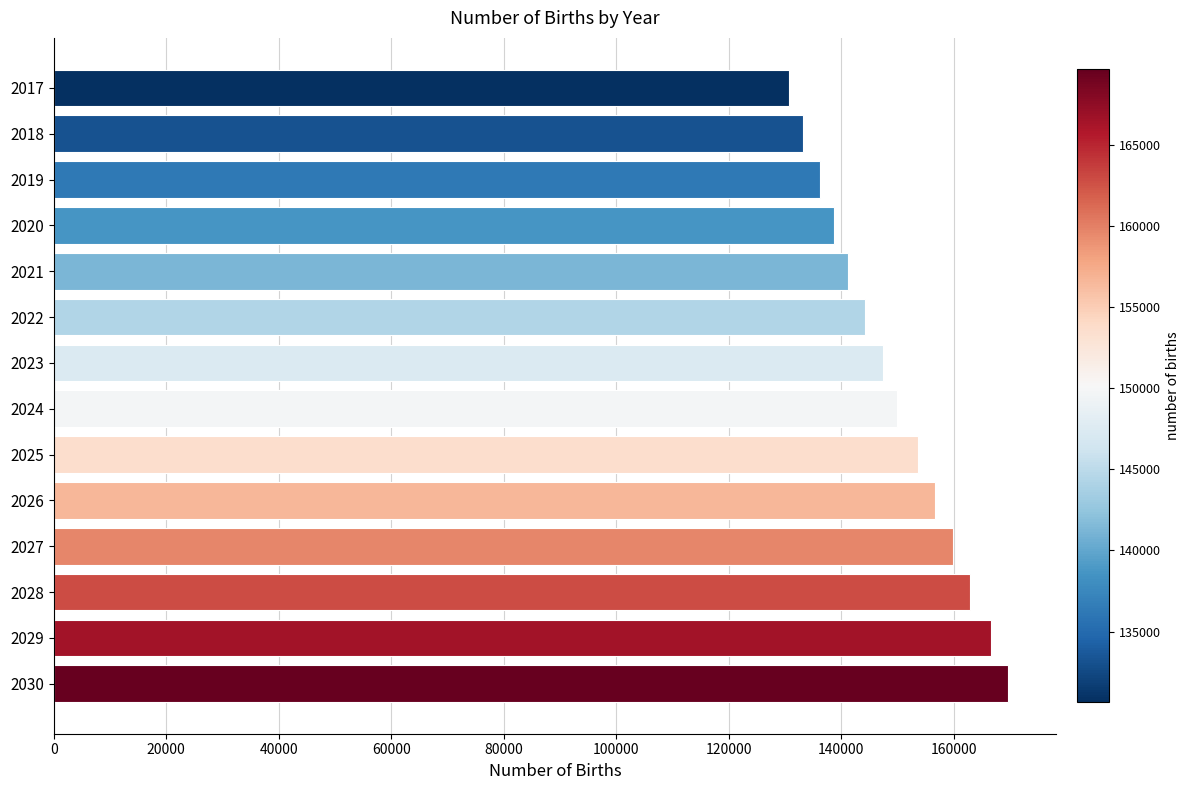

Is it true that the value at 2029 is 91719.8?

False